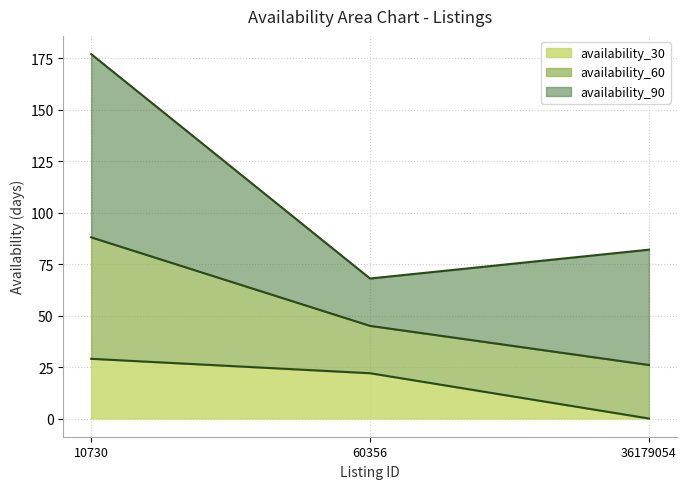

How many lines are shown in the chart?

3